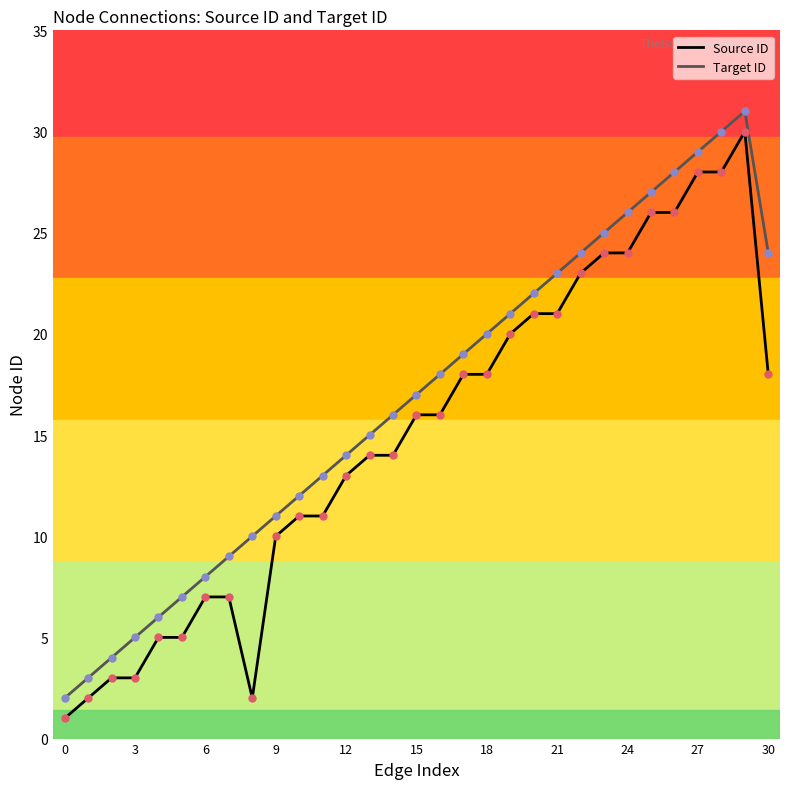

True or false: Source ID and Target ID intersect in this chart.

False